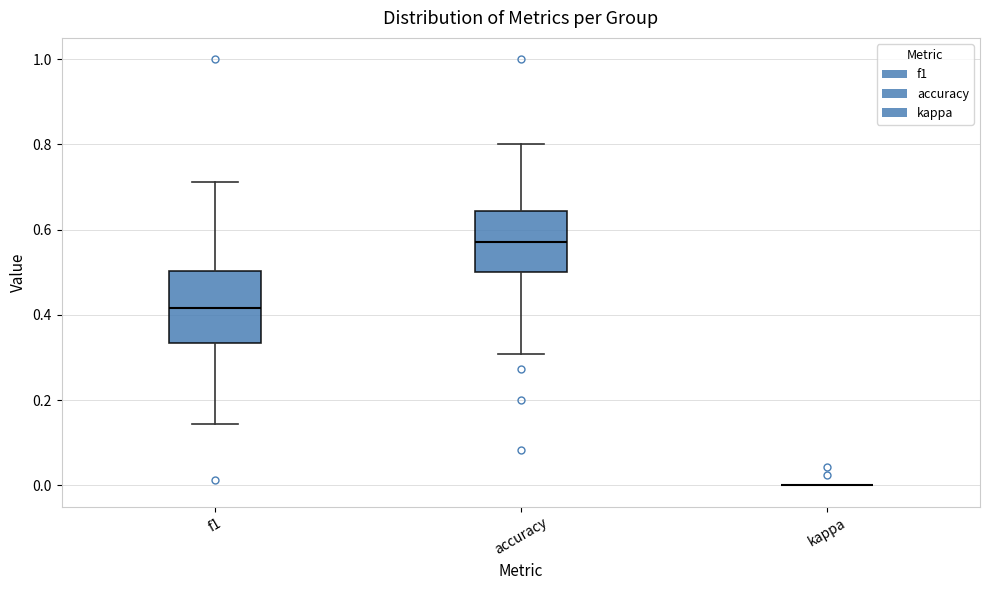

Reading left to right, transcribe this box plot: for each box, give where its median line is, the range the box spans, and where its two whiskers end, as read against the y-axis. The values are not printed on the chart, so give them approximately, as read against the axis.

f1: median 0.42, box 0.34 to 0.50, whiskers 0.14 to 0.72
accuracy: median 0.58, box 0.50 to 0.64, whiskers 0.30 to 0.80
kappa: box collapsed to a line at 0.00, whiskers 0.00 to 0.00